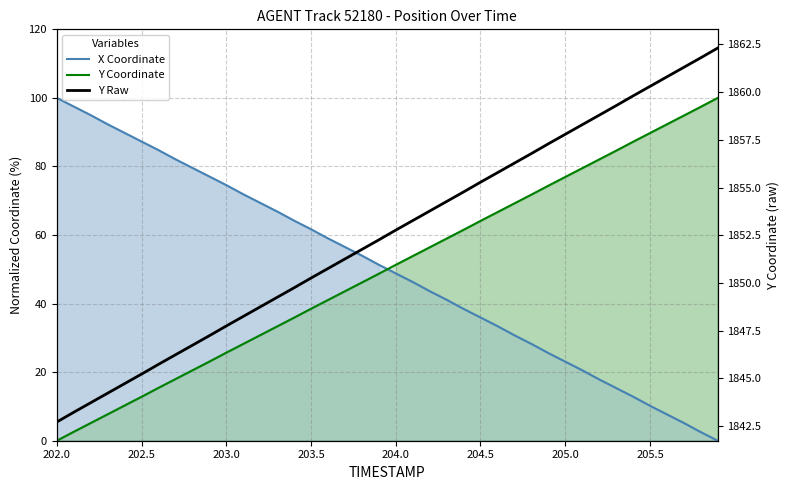

What are all the series names shown in the legend?

X Coordinate, Y Coordinate, Y Raw